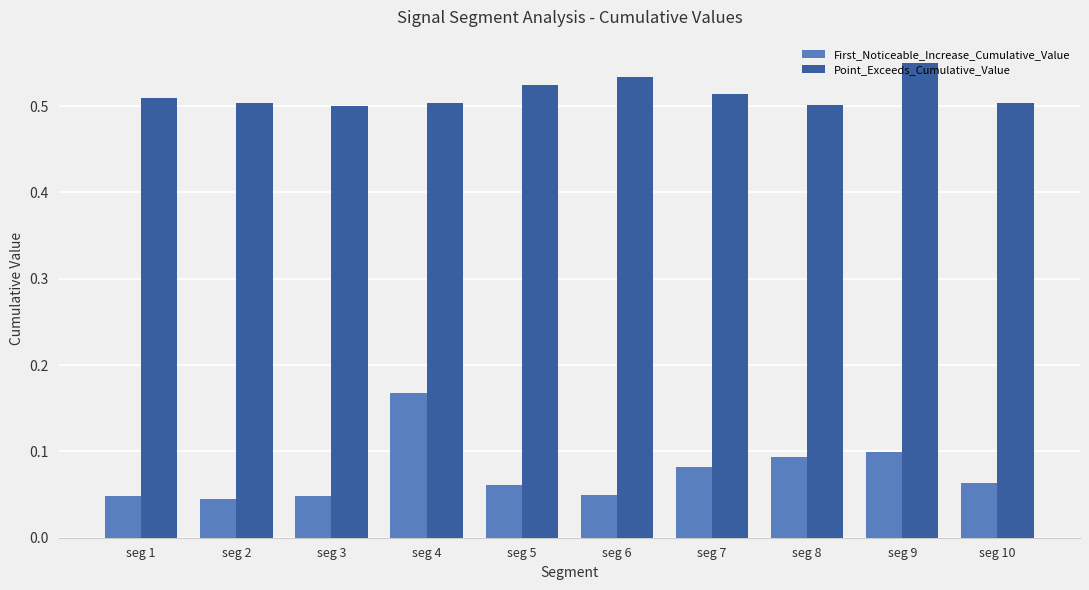

Rank the series by their average value, from highest to lowest.

Point_Exceeds_Cumulative_Value, First_Noticeable_Increase_Cumulative_Value